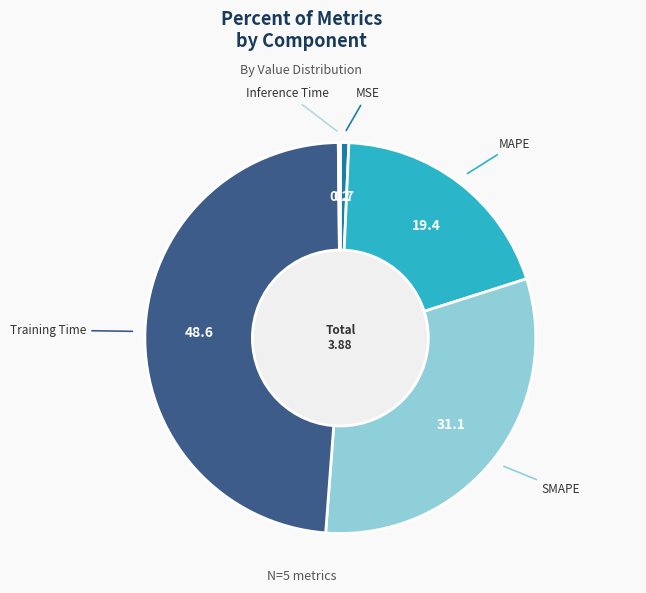

Which has a higher value, MAPE or MSE?

MAPE